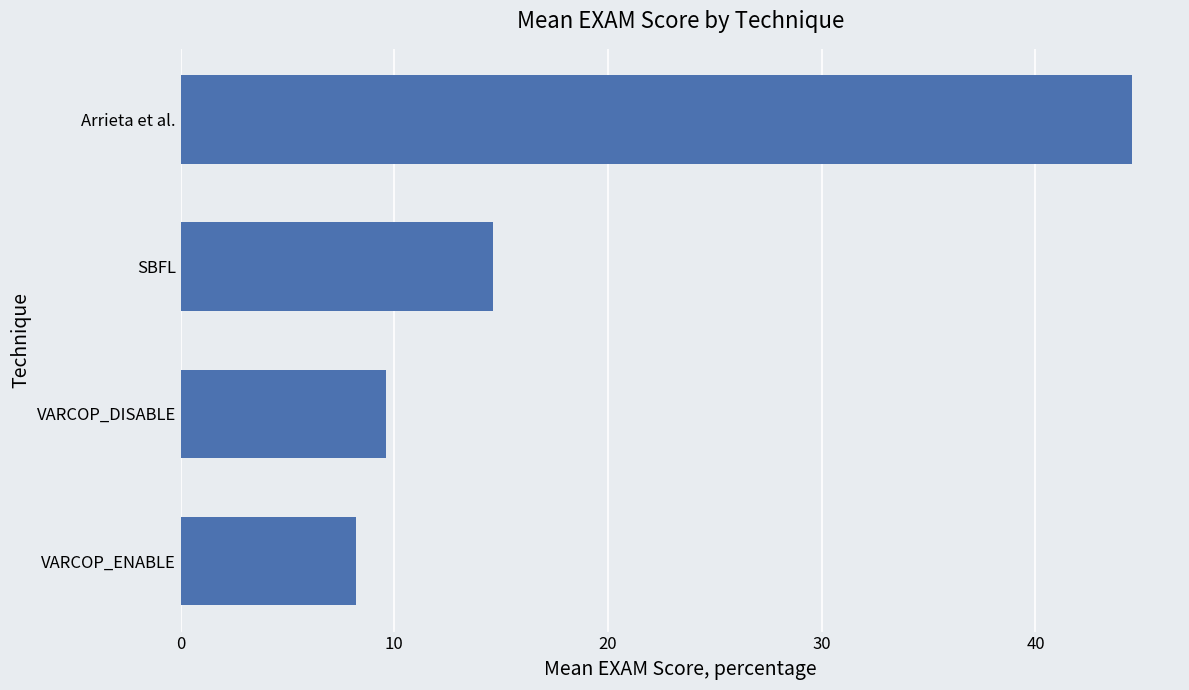

The chart shows a value of 9.6 at VARCOP_DISABLE. True or false?

True